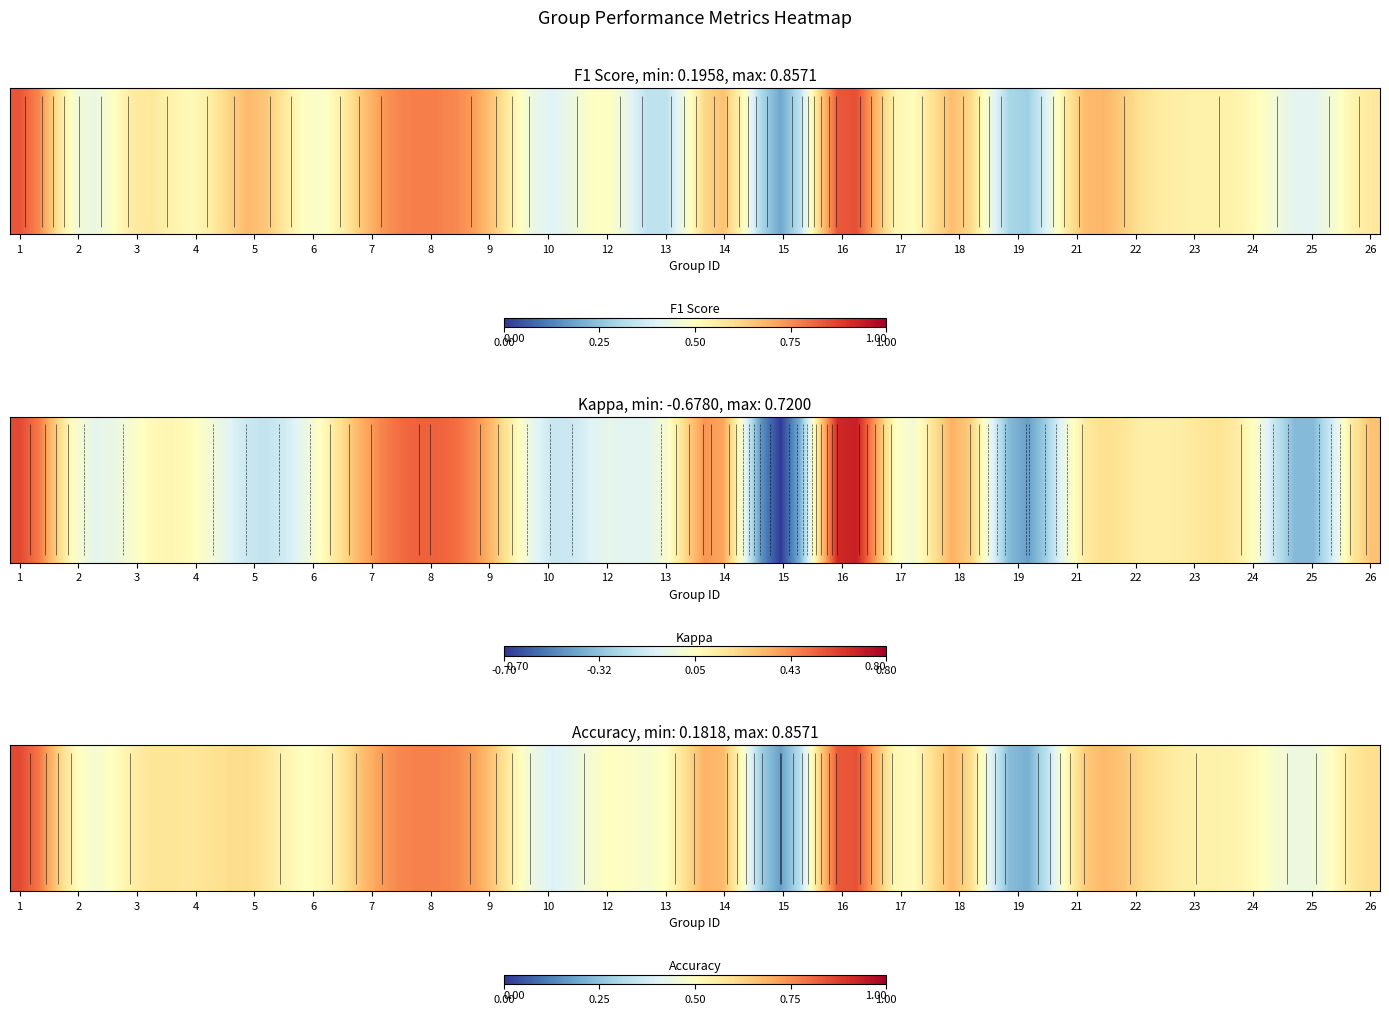

At which label does 1 reach its minimum?

15